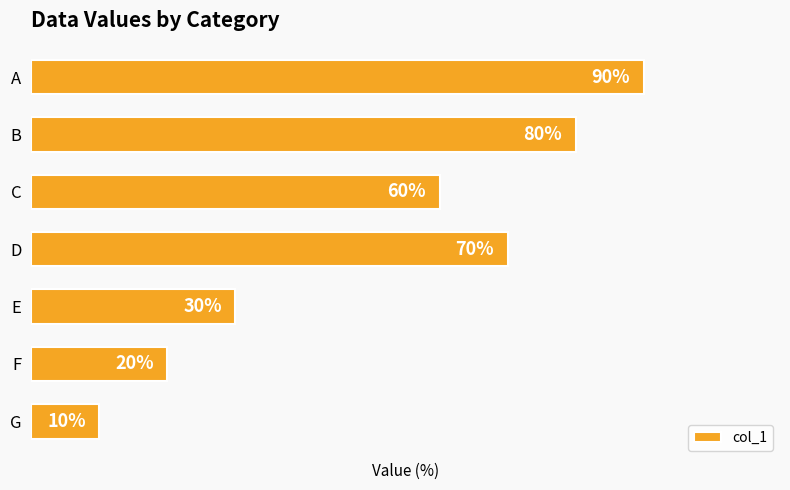

Between D and A, which is larger?

A